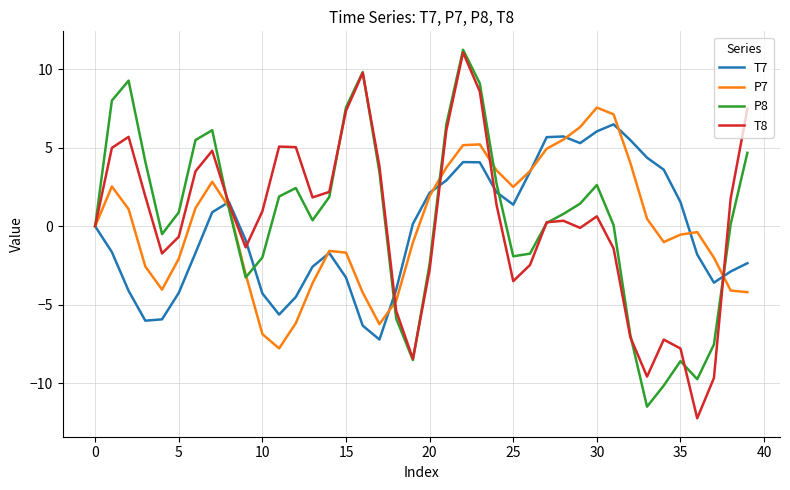

What is the greatest value displayed?

11.2